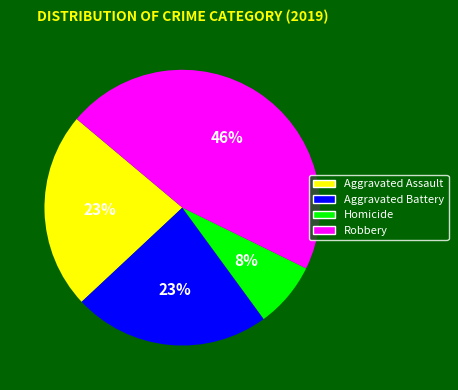

To the nearest percent, what is the difference between the largest and smallest slice percentages?

38%